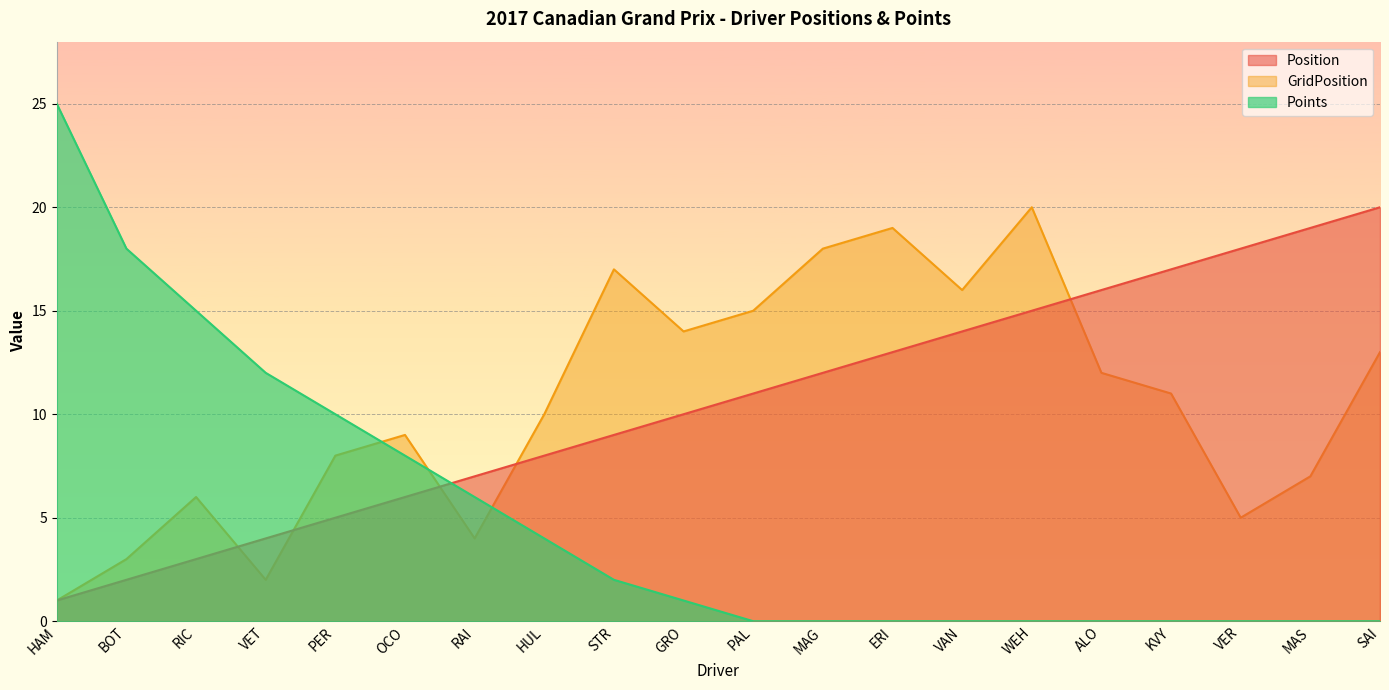

What is the spread (max minus min) of values at KVY?

17